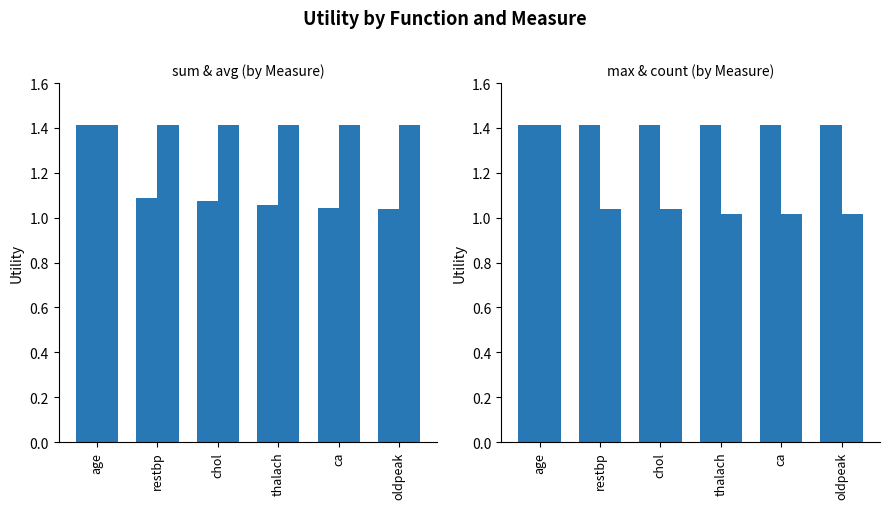

Which label corresponds to the largest value in the chart?

age